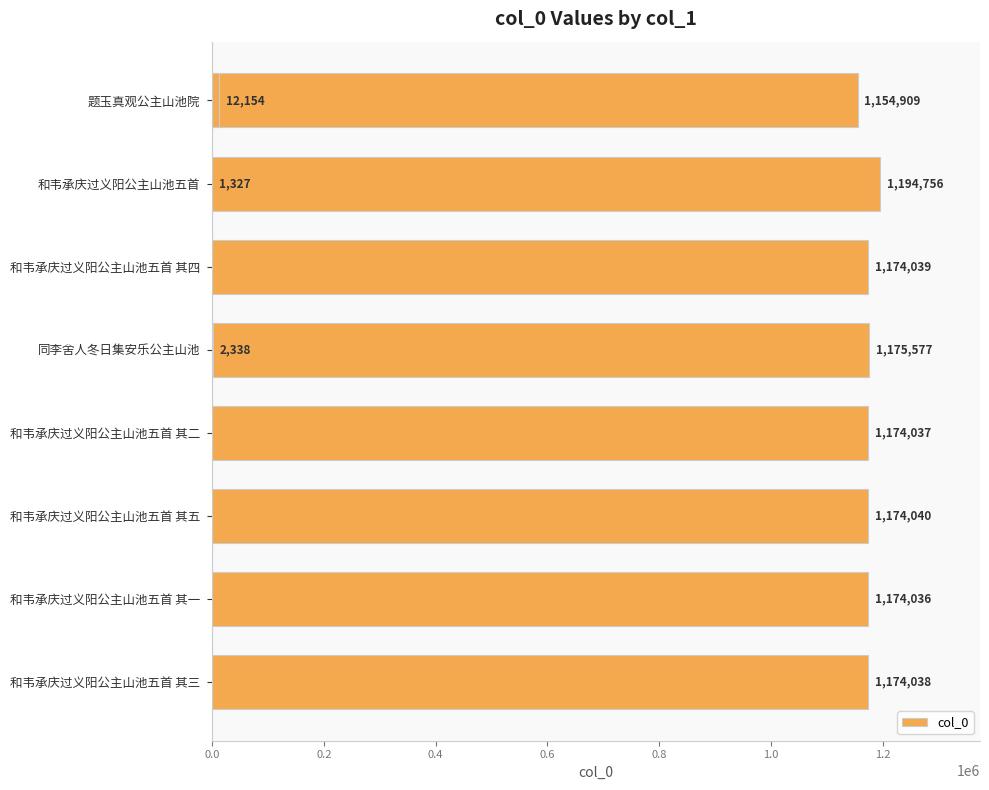

Reading left to right, transcribe all the data shown in this chart.

1154909	1327	1174039	1175577	12154	1174037	1174040	1174036	2338	1174038	1194756